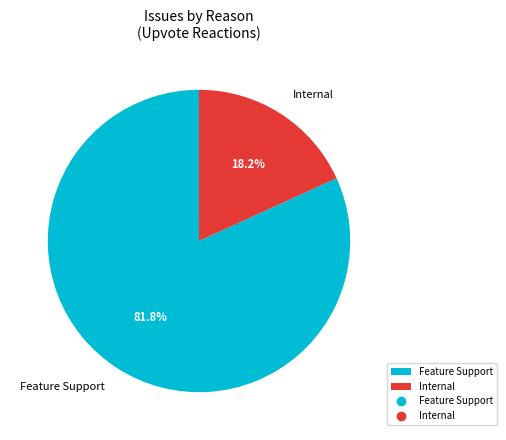

How many slices are in this pie chart?

2